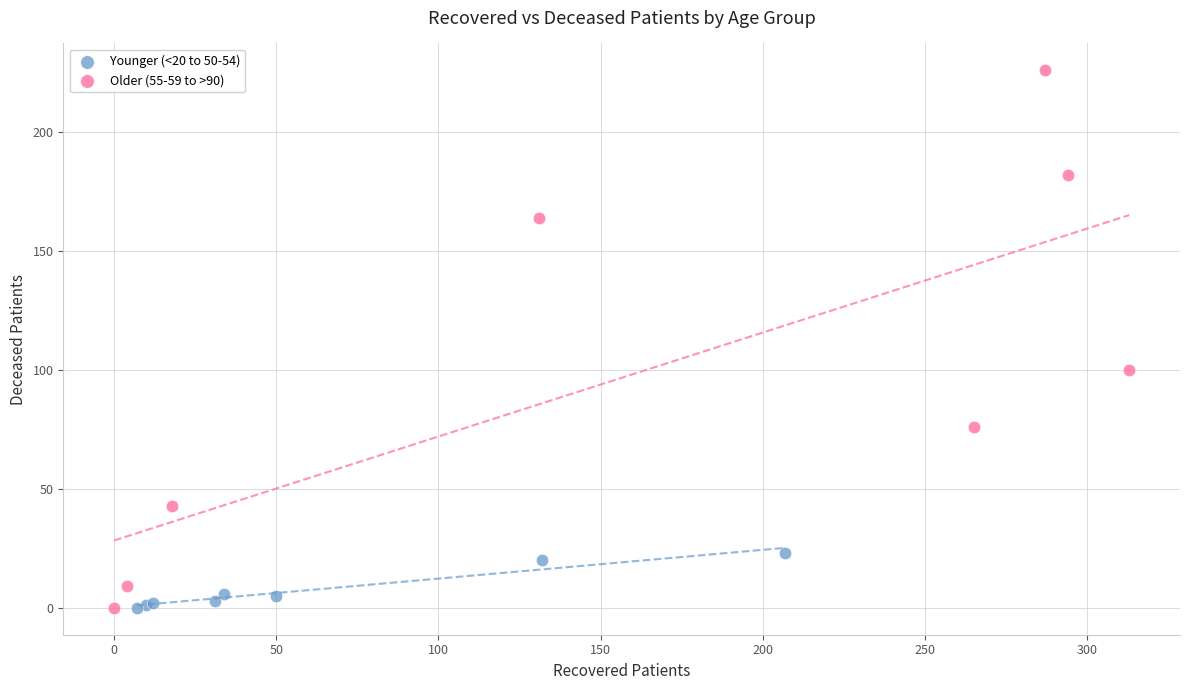

Which series contains the highest Y value?

Older (55-59 to >90)